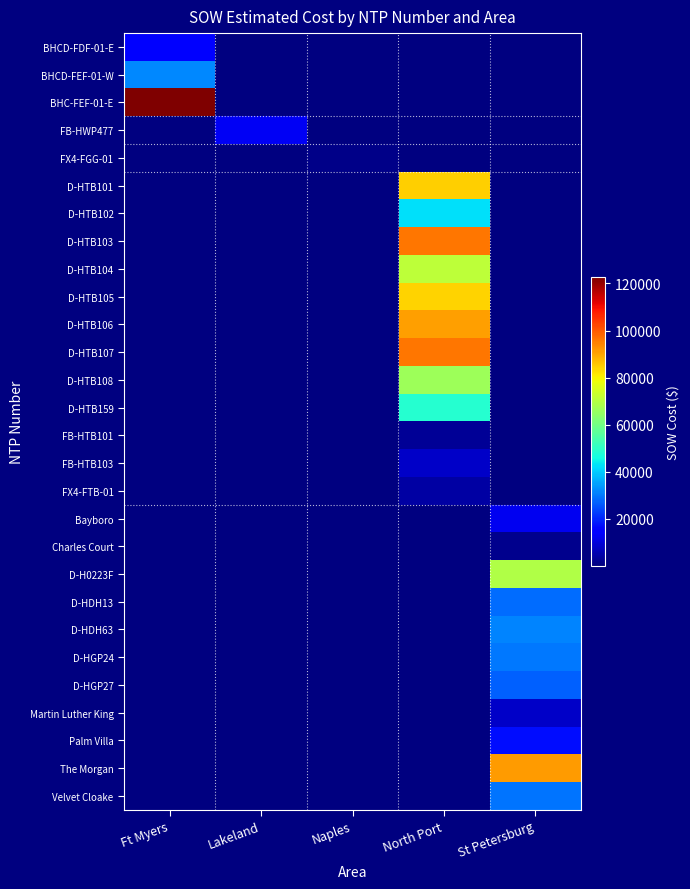

Which series has the widest spread of values?

BHC-FEF-01-E